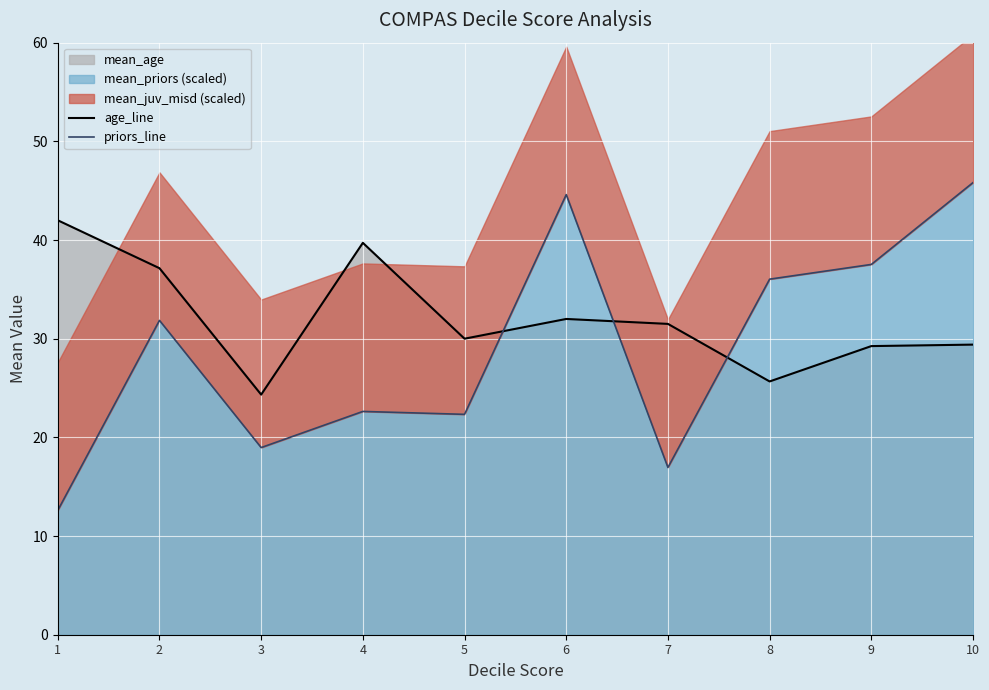

List the series in order of their peak value, lowest first.

age_line, priors_line